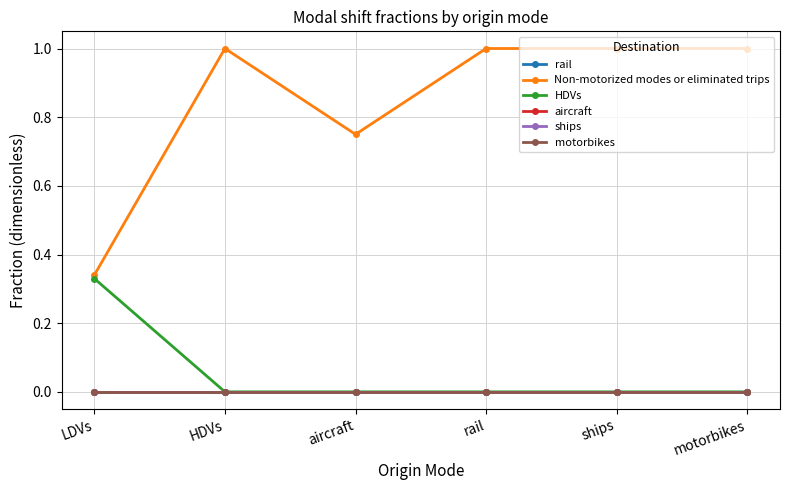

Between motorbikes and rail, which is larger?

motorbikes